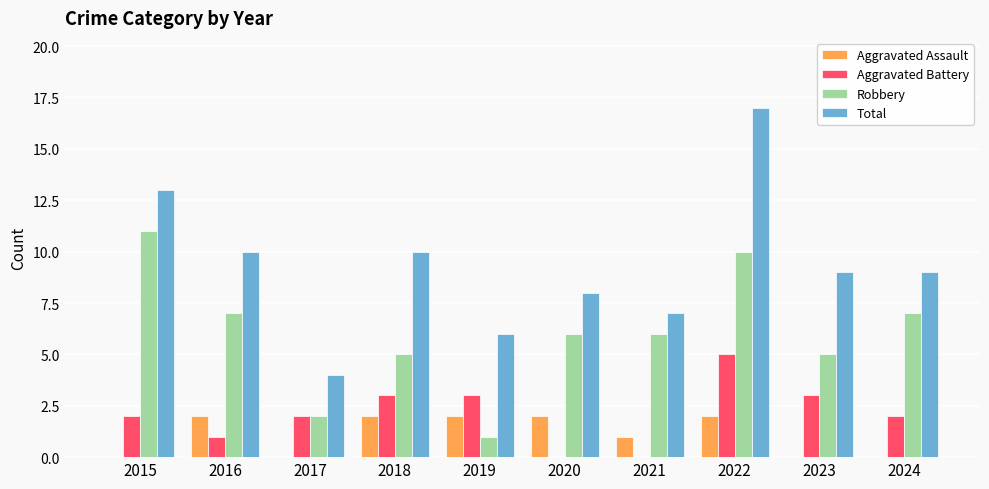

Are the bars horizontal?

No